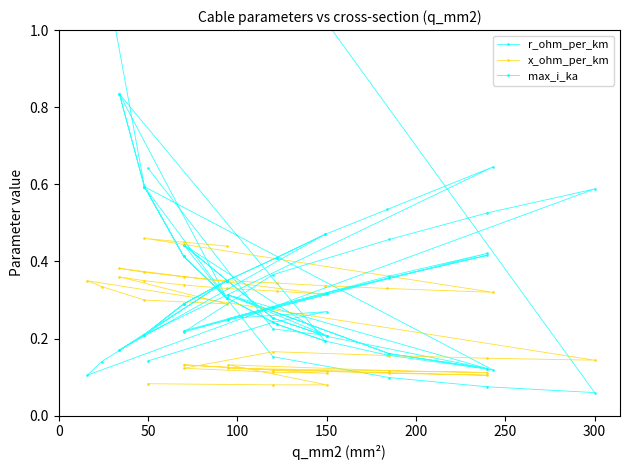

How many lines are shown in the chart?

3